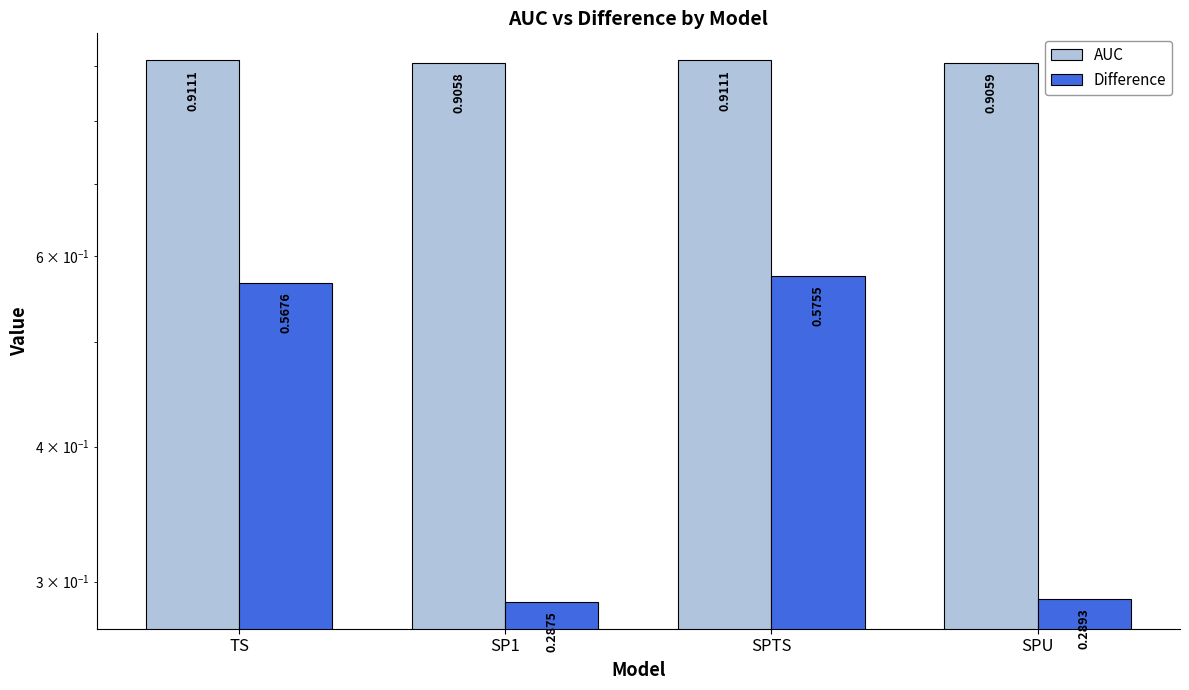

Count the number of categories in the chart.

4